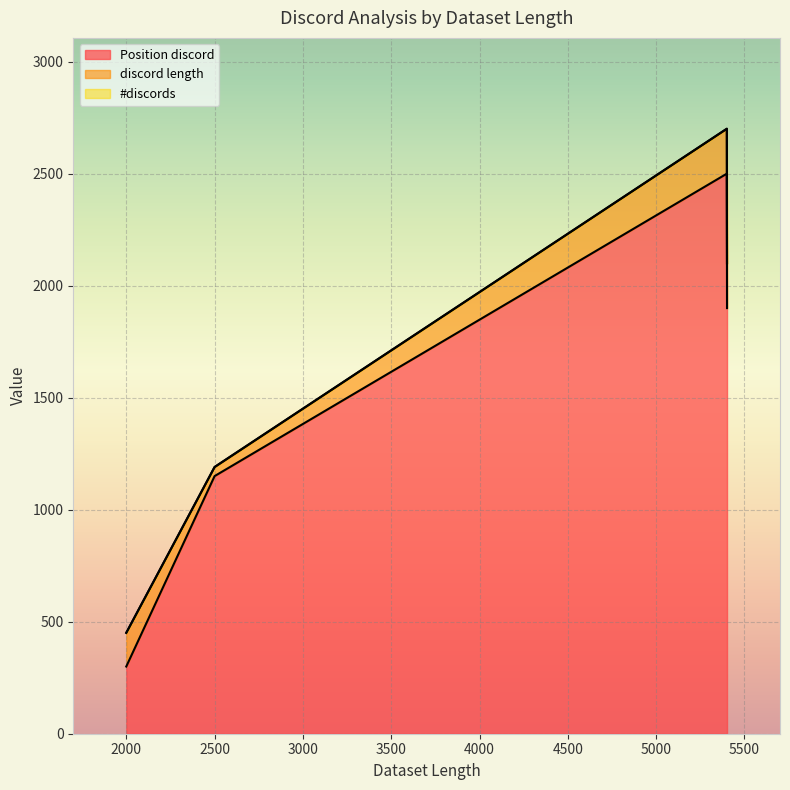

How many series are shown in this chart?

3